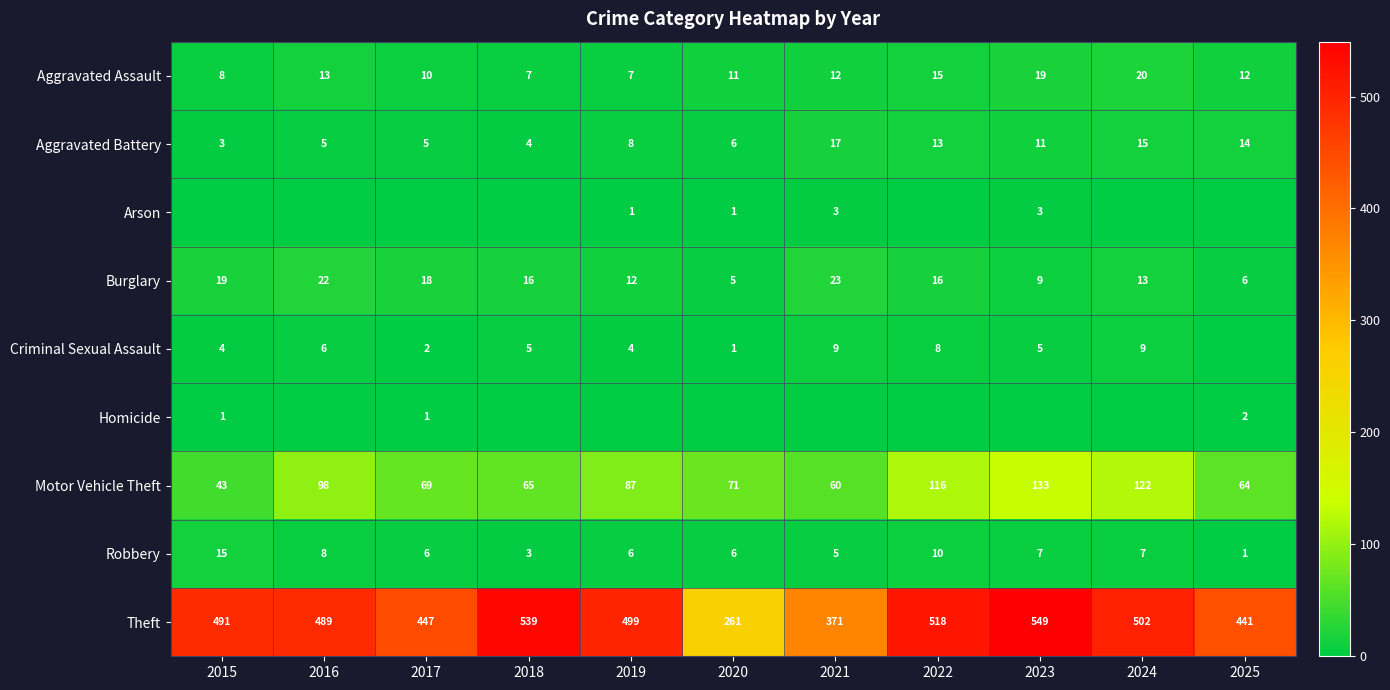

The Theft series shows 672 at 2015. True or false?

False